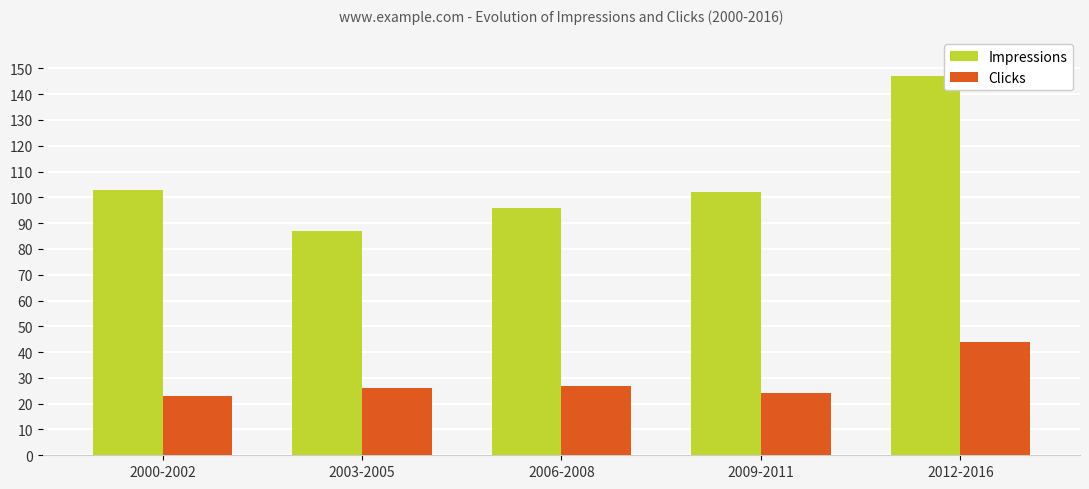

What is the approximate value of Clicks at 2006-2008, to the nearest 10?

30